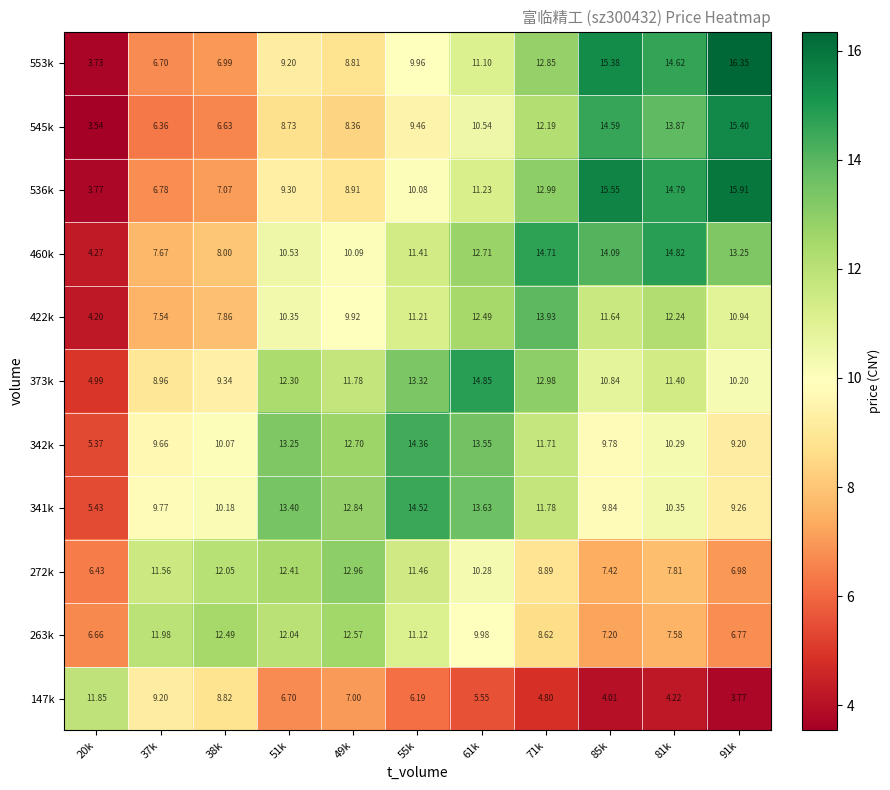

Is the value of 373k at 61k greater than the value of 263k at 85k?

Yes